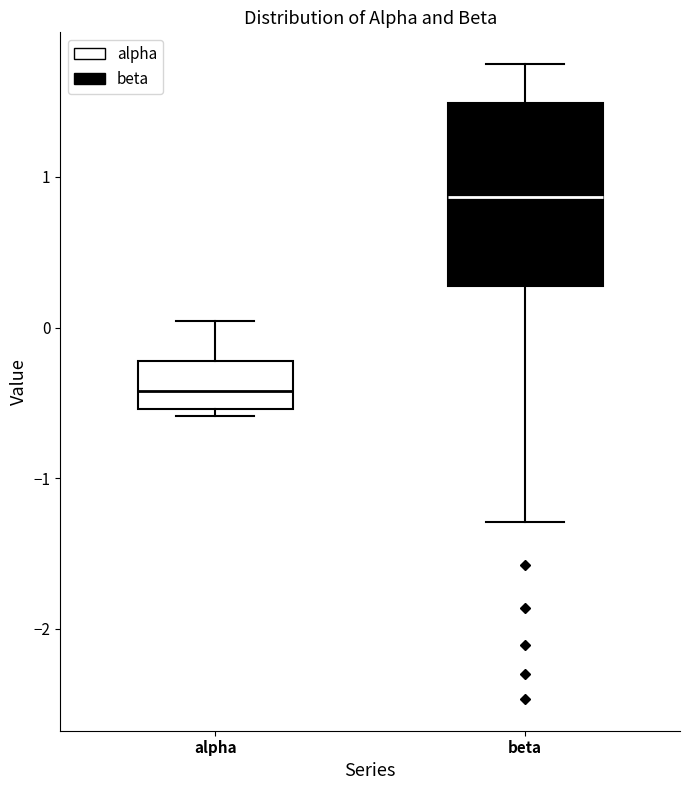

Where does the upper whisker of the box for alpha end on the y-axis? The values are not printed on the chart, so give them approximately, as read against the axis.

0.0